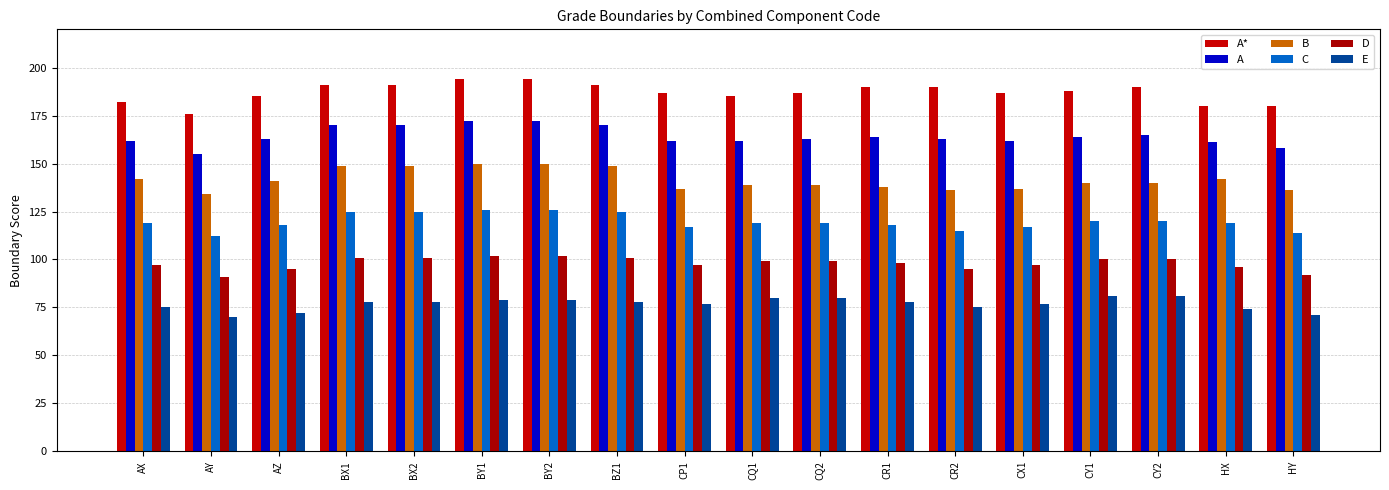

The A series shows 163 at AZ. True or false?

True